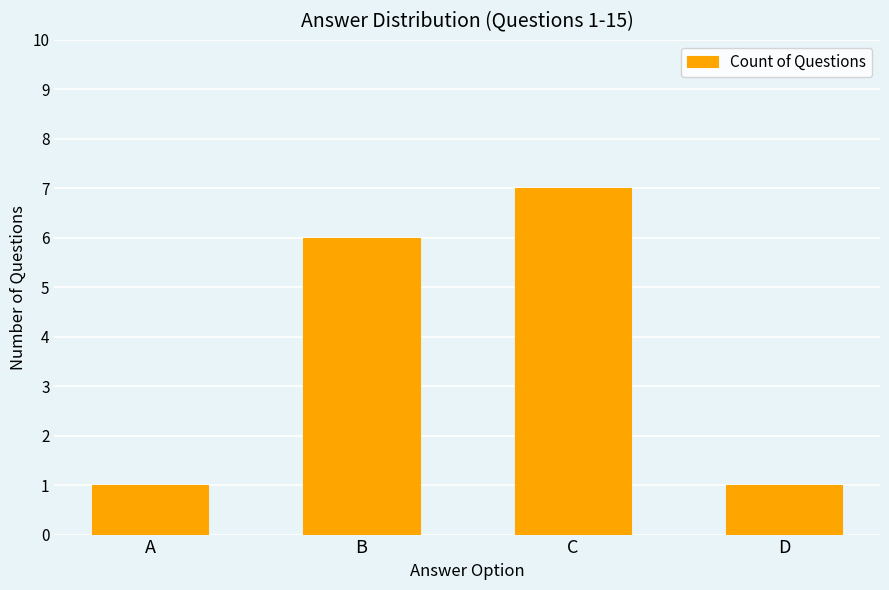

What is the greatest value displayed?

7